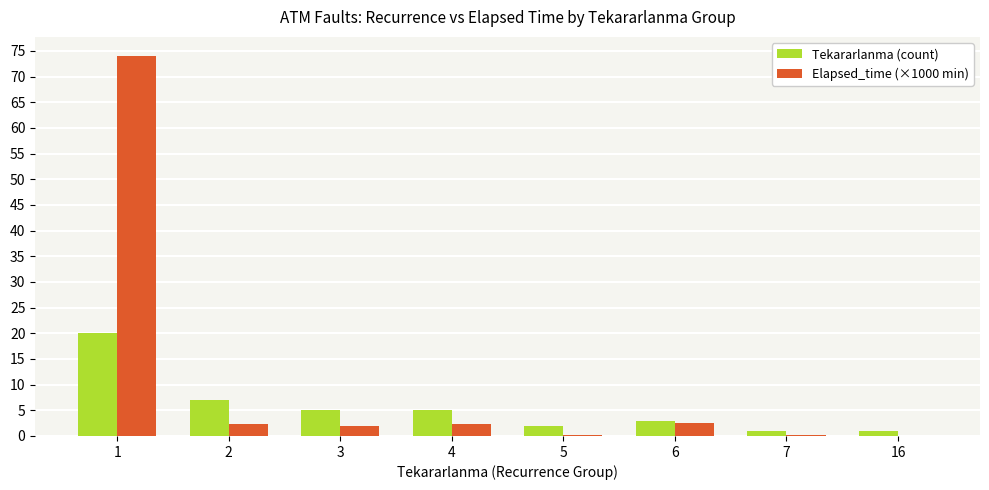

What is the approximate value of Tekararlanma (count) at 3?

5.0